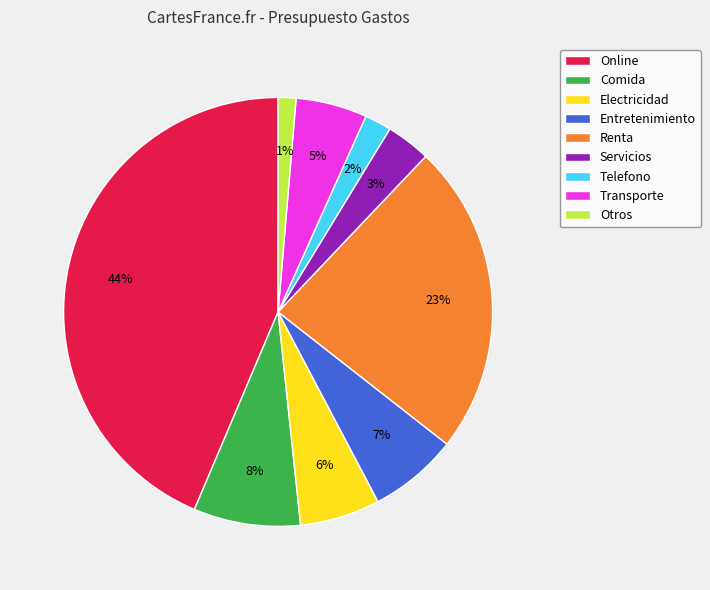

Is the sum of Renta and Online greater than half?

Yes